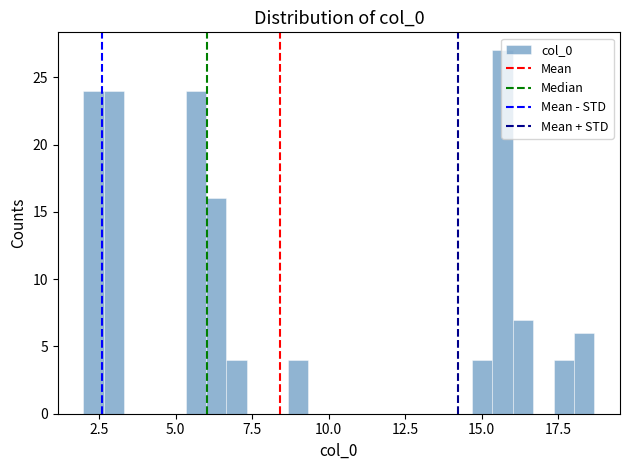

Read against the x-axis, roughly where is the centre of the tallest bar?

15.5